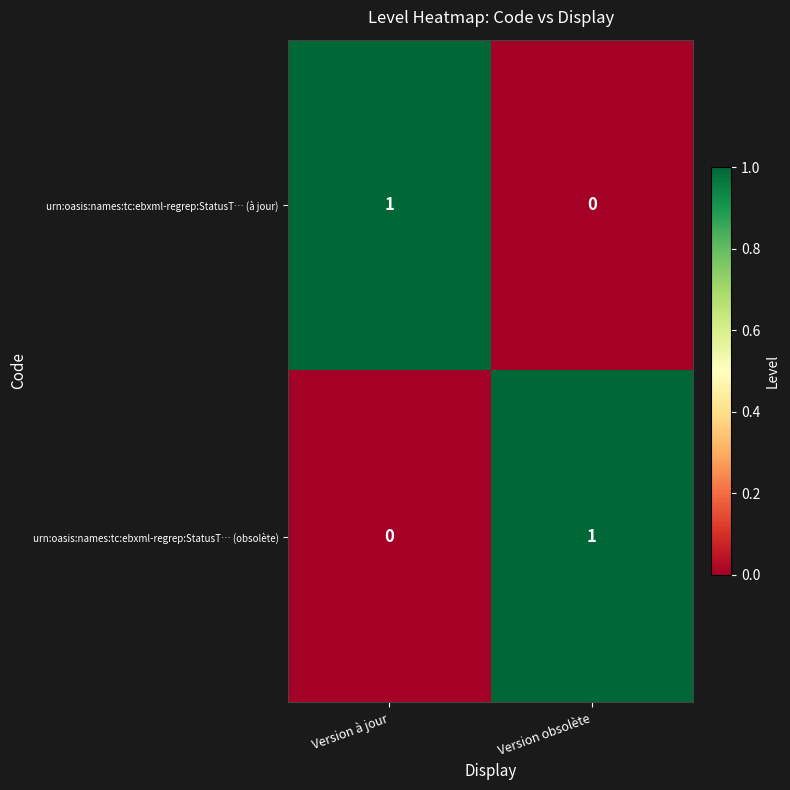

Reading left to right, what are all the values shown in this chart?

urn:oasis:names:tc:ebxml-regrep:StatusT… (à jour): 1	0
urn:oasis:names:tc:ebxml-regrep:StatusT… (obsolète): 0	1